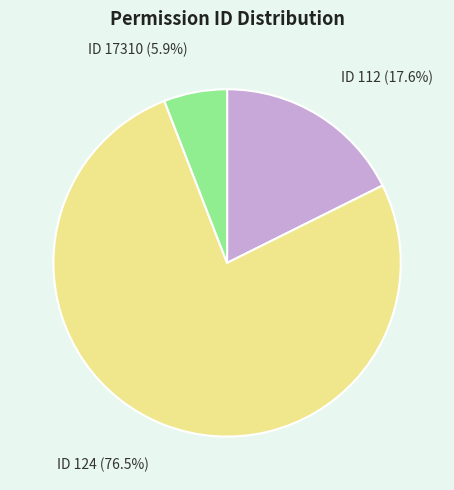

What is the ratio of the value at ID 124 (76.5%) to the value at ID 17310 (5.9%)?

13.0